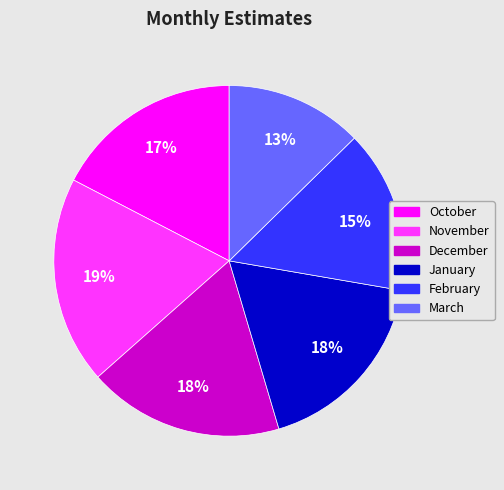

Does March represent more than half of the total?

No